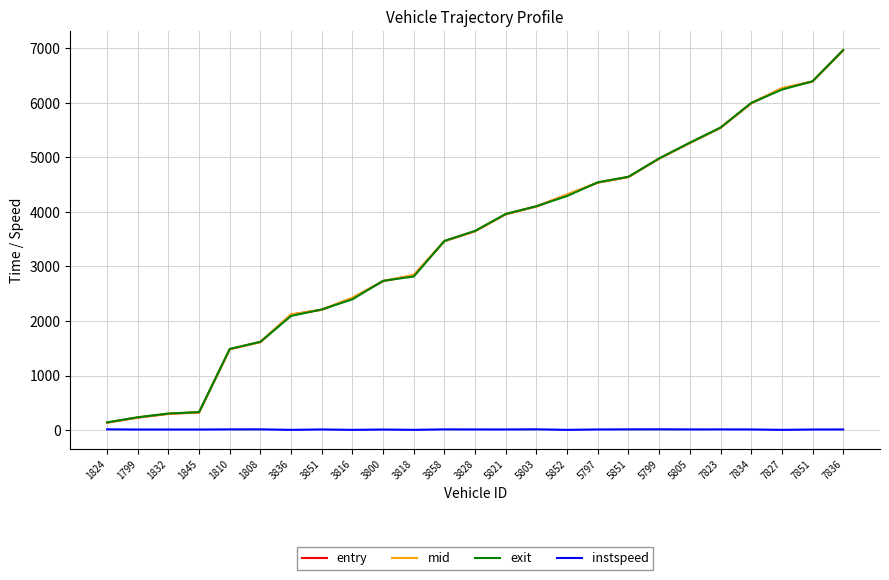

What is the difference between the highest and lowest values at 1845?

320.1